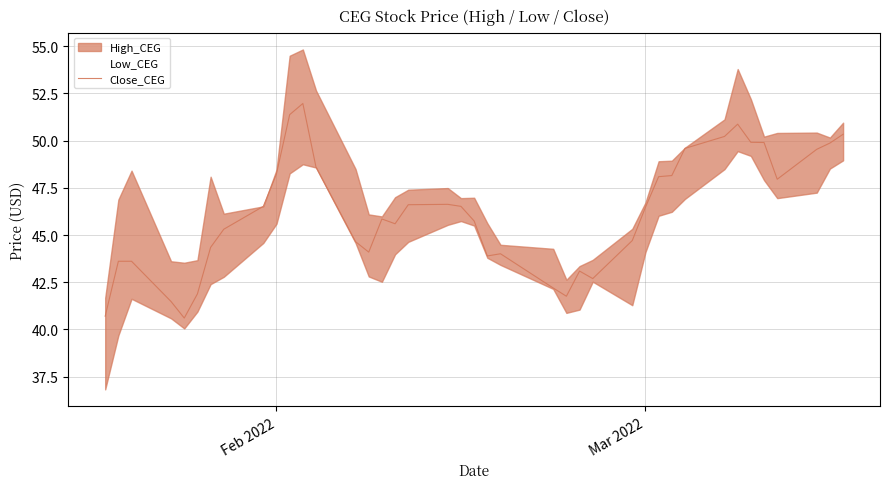

What is the lowest value of the Close_CEG series?

40.6